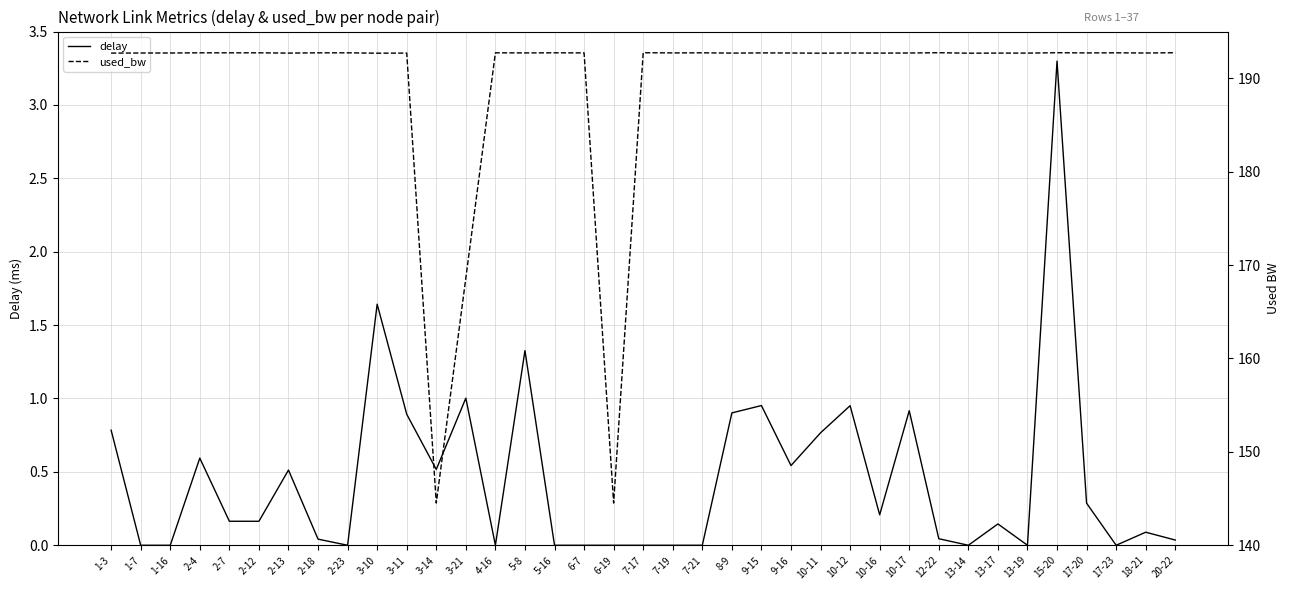

At which category is the sum across all series the highest?

15-20